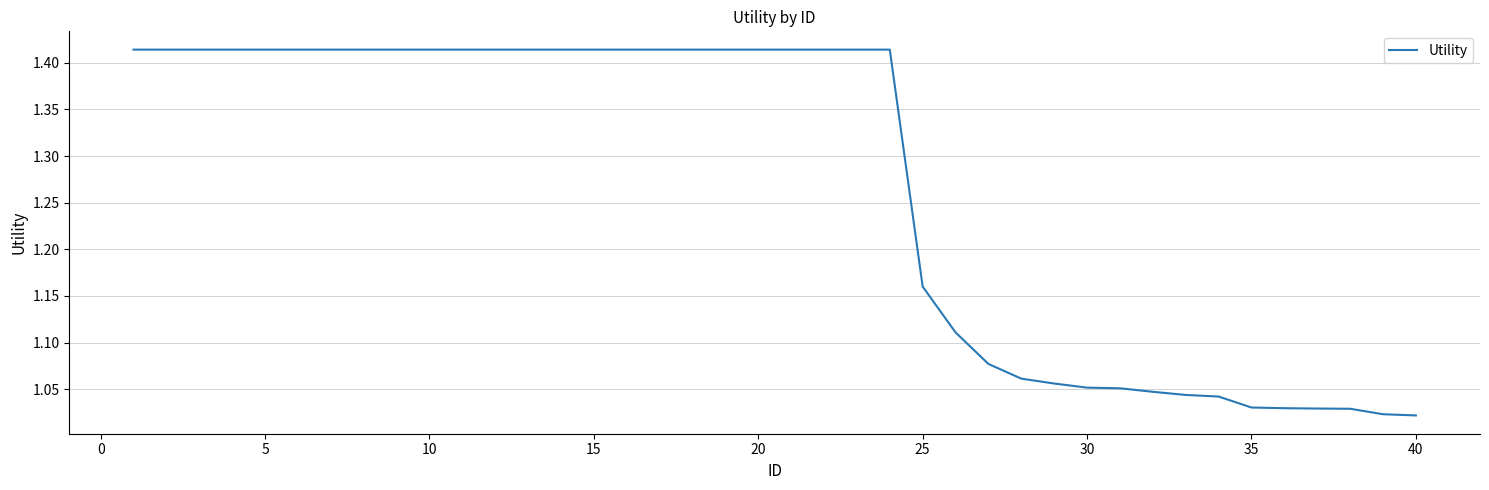

What is the maximum value shown in the chart?

1.4